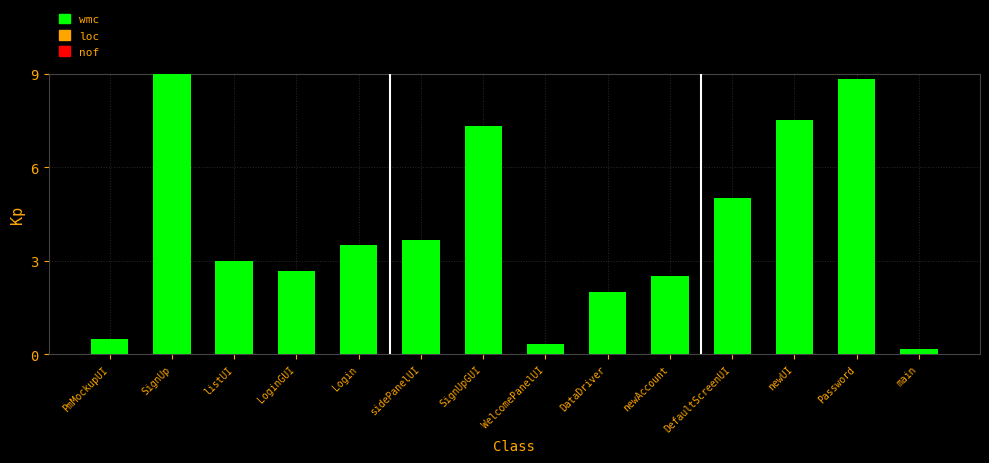

What is the smallest value displayed?

0.2